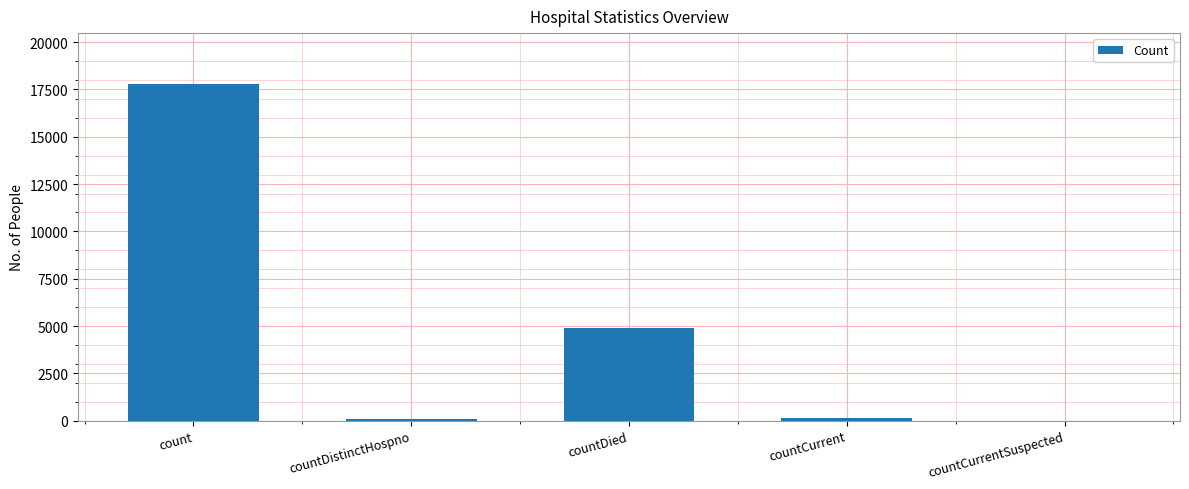

What is the sum of all values?

22930